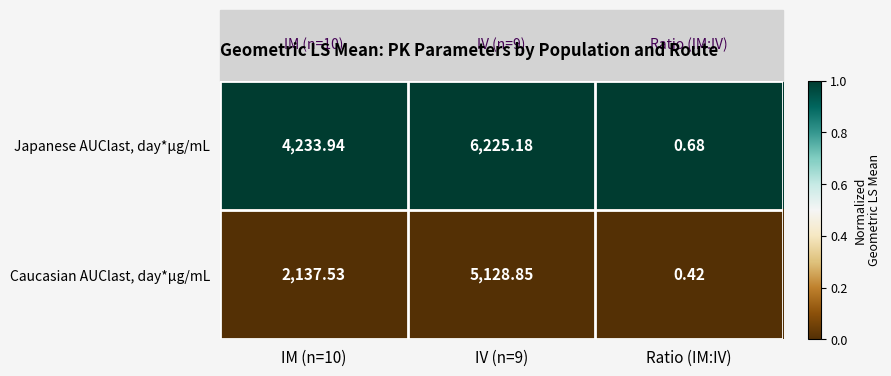

At IM (n=10), list the series in order from smallest to largest.

Caucasian AUClast, day*µg/mL, Japanese AUClast, day*µg/mL